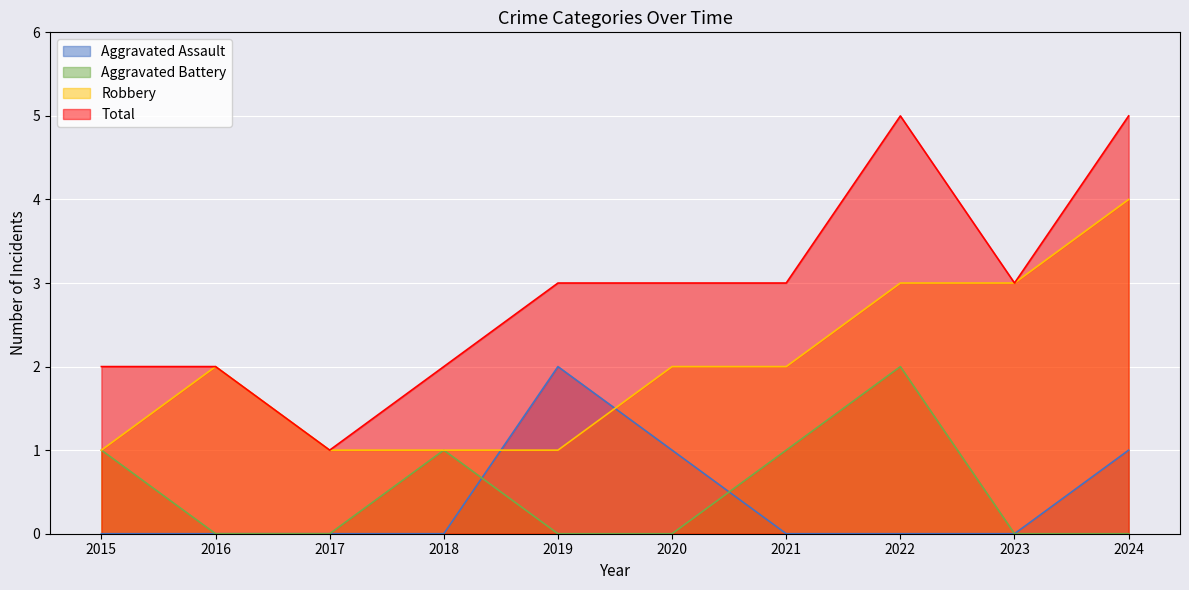

At which category is the sum across all series the highest?

2022